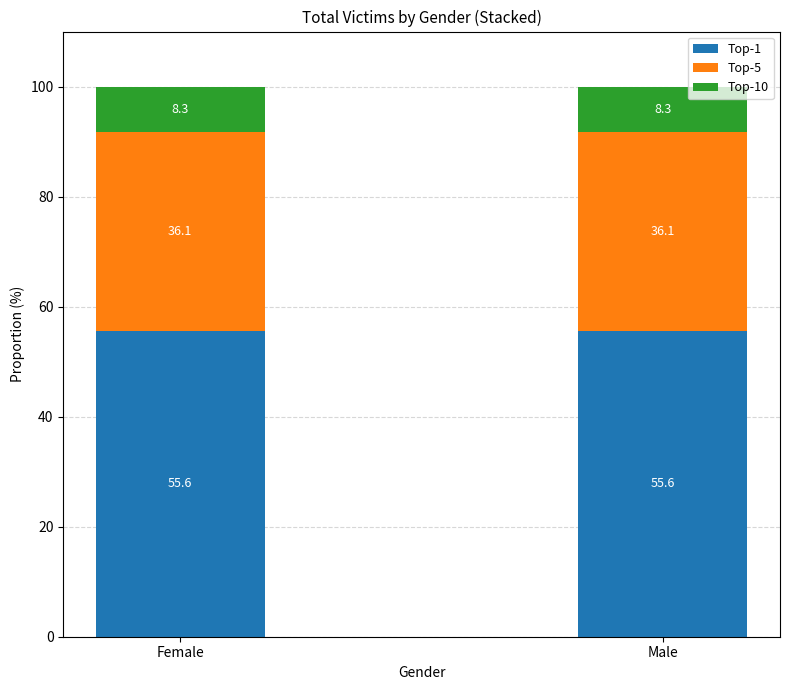

Reading left to right, transcribe the values for Top-1.

55.6	55.6